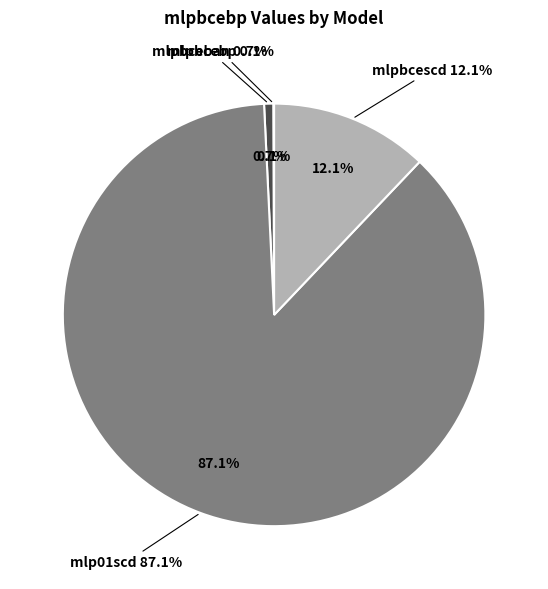

To the nearest percent, what is the average slice percentage?

25%